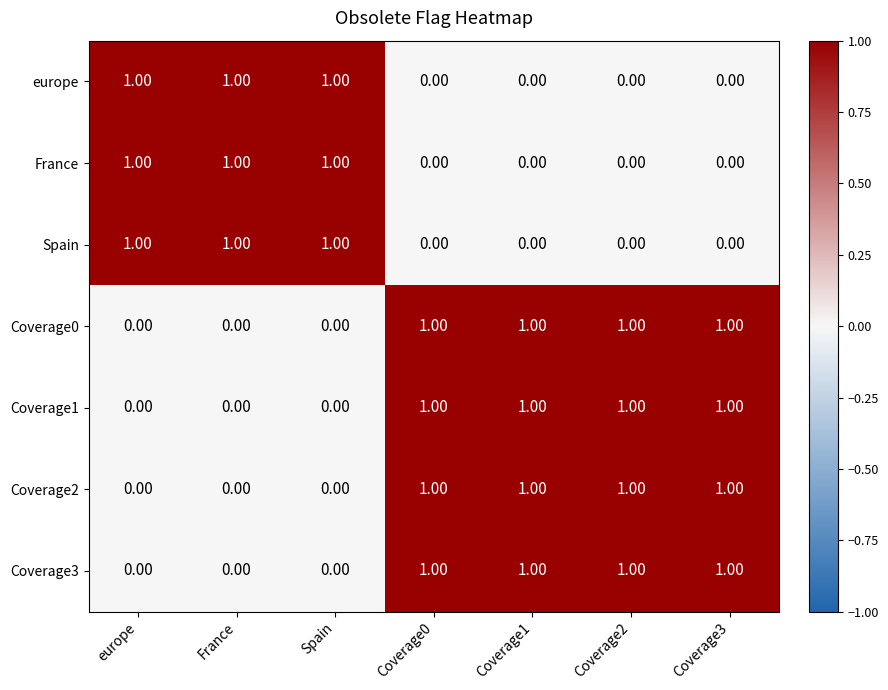

What is the sum of all Coverage0 values?

4